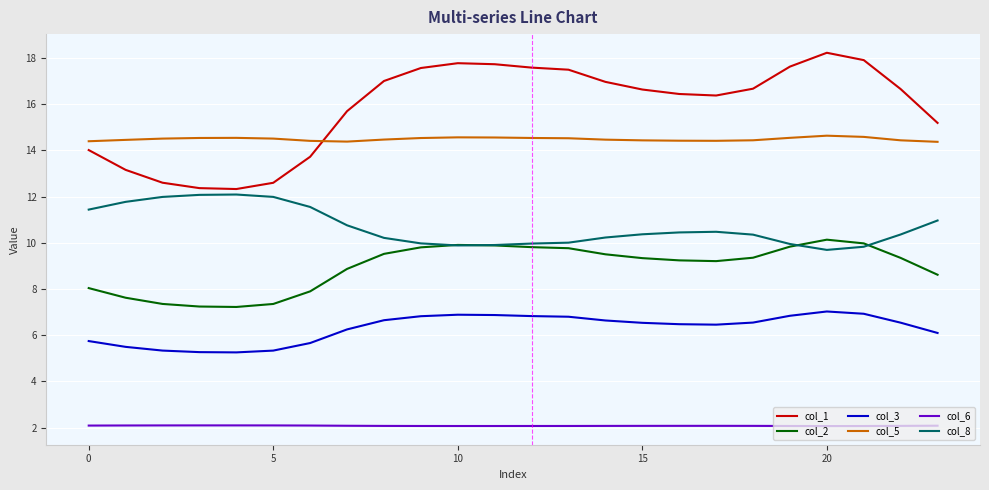

What is the highest value of the col_8 series?

12.1